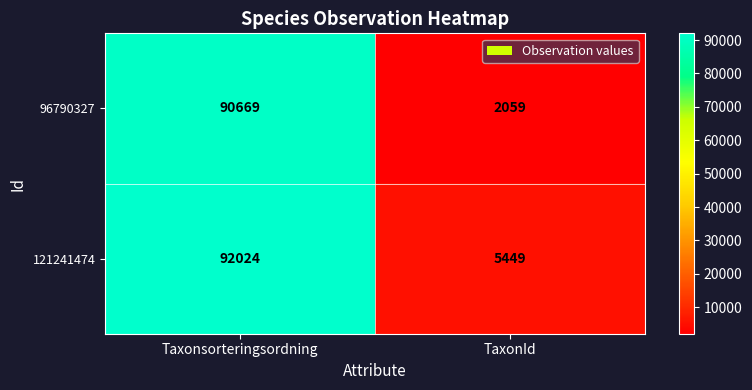

Reading left to right, list all the values displayed in this chart.

96790327: Taxonsorteringsordning=90669	TaxonId=2059
121241474: Taxonsorteringsordning=92024	TaxonId=5449